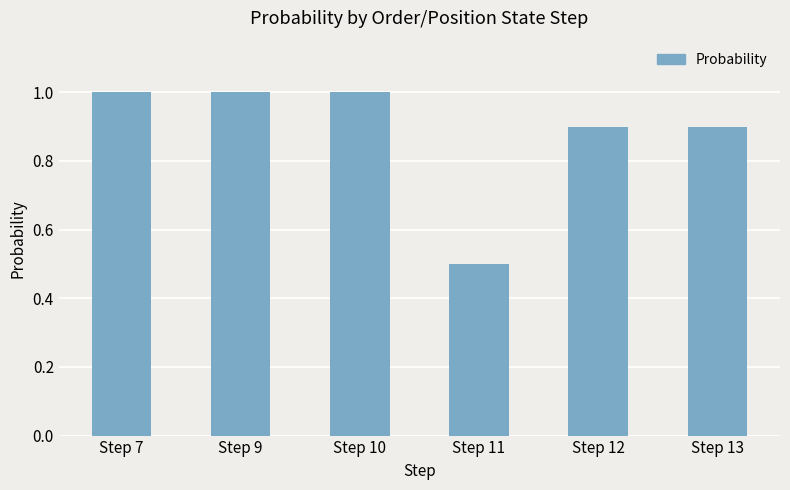

What is the average value?

0.9